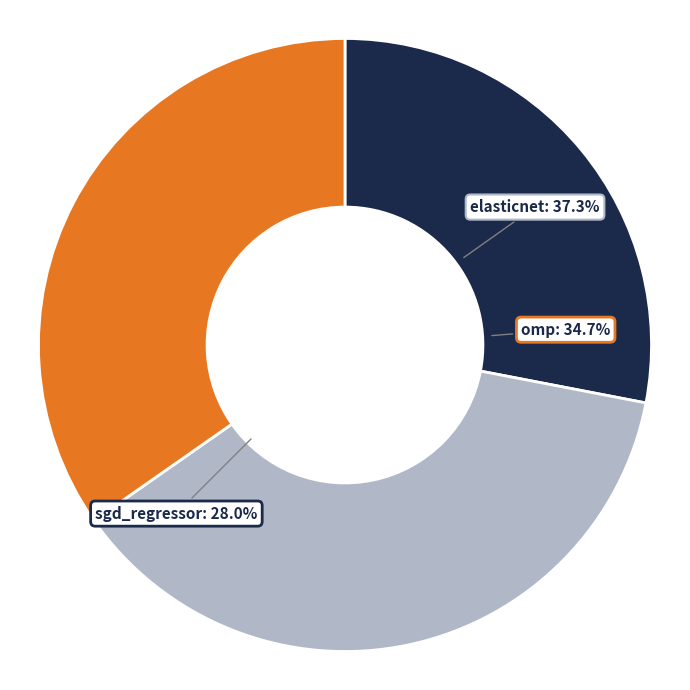

How many slices are in this pie chart?

3